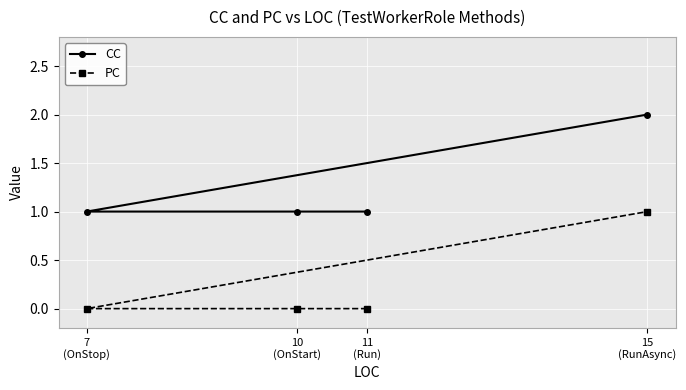

True or false: CC and PC intersect in this chart.

False